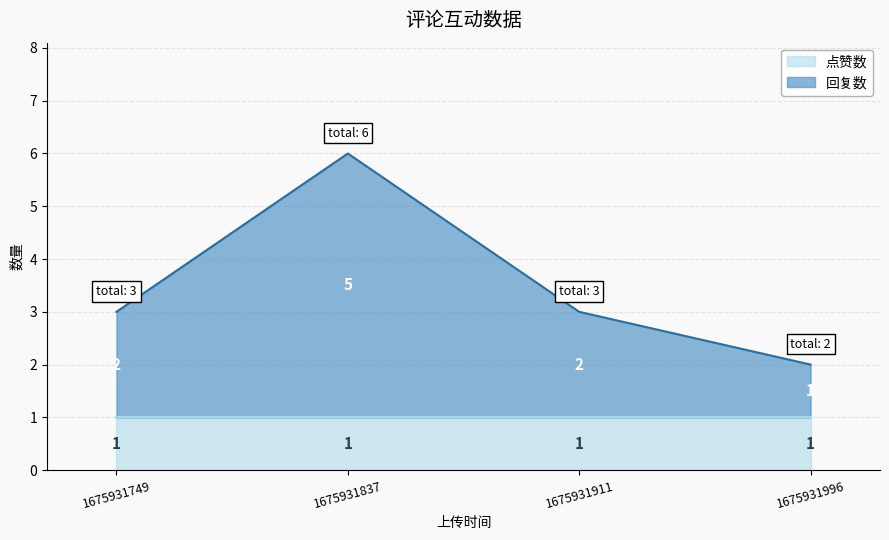

Approximately how many times larger is the value at 1675931837 compared to 1675931996?

3.0